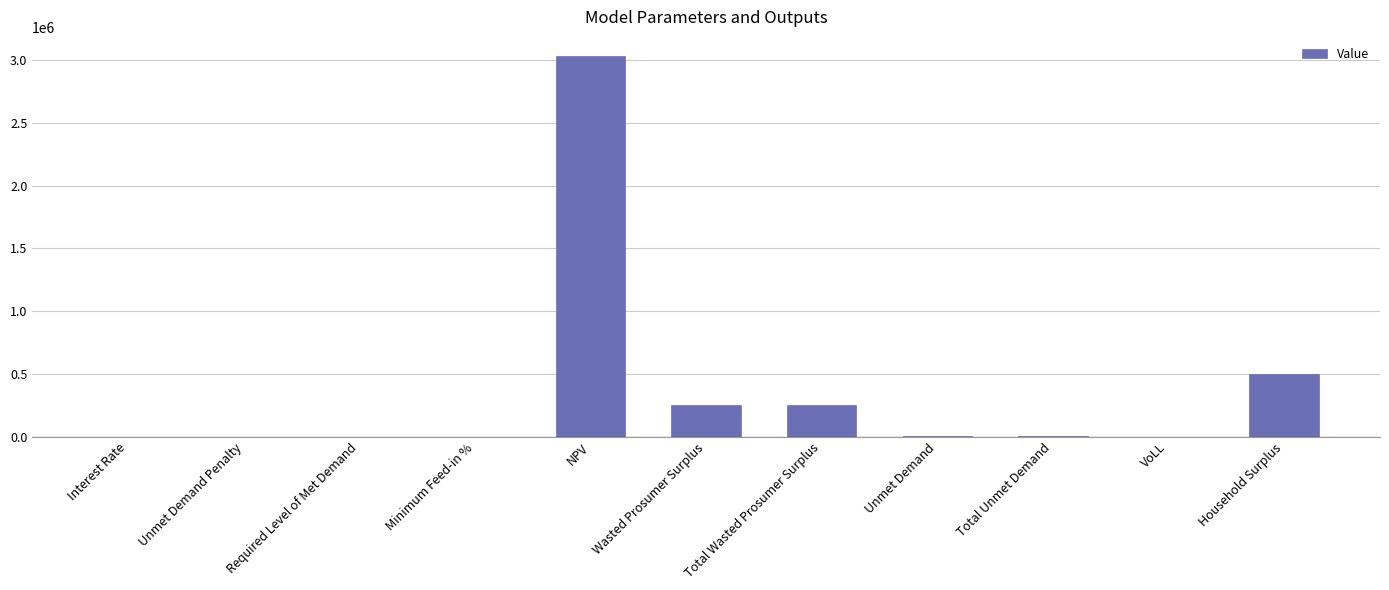

How many data points are above 5435?

6